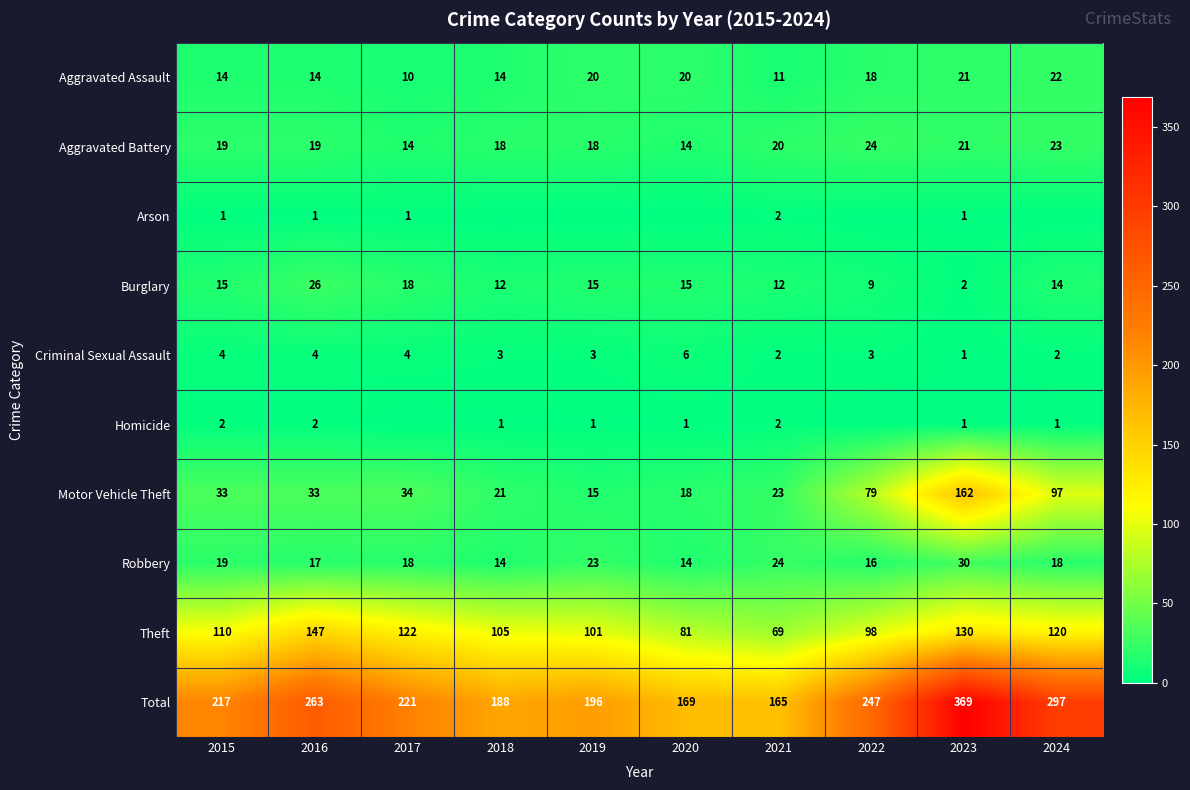

Which label corresponds to the smallest value in the chart?

2018